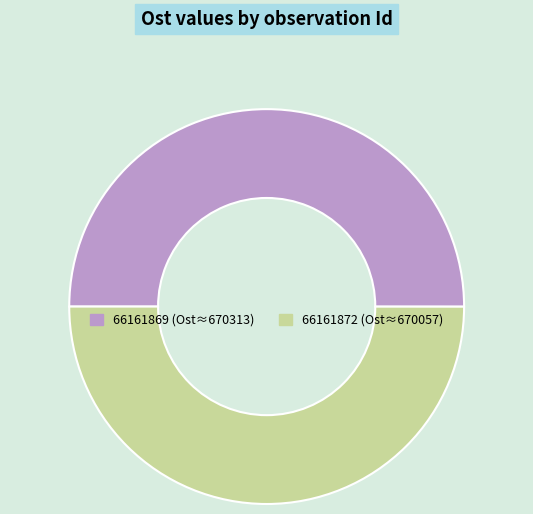

True or false: 66161869 accounts for 45% of the total.

False